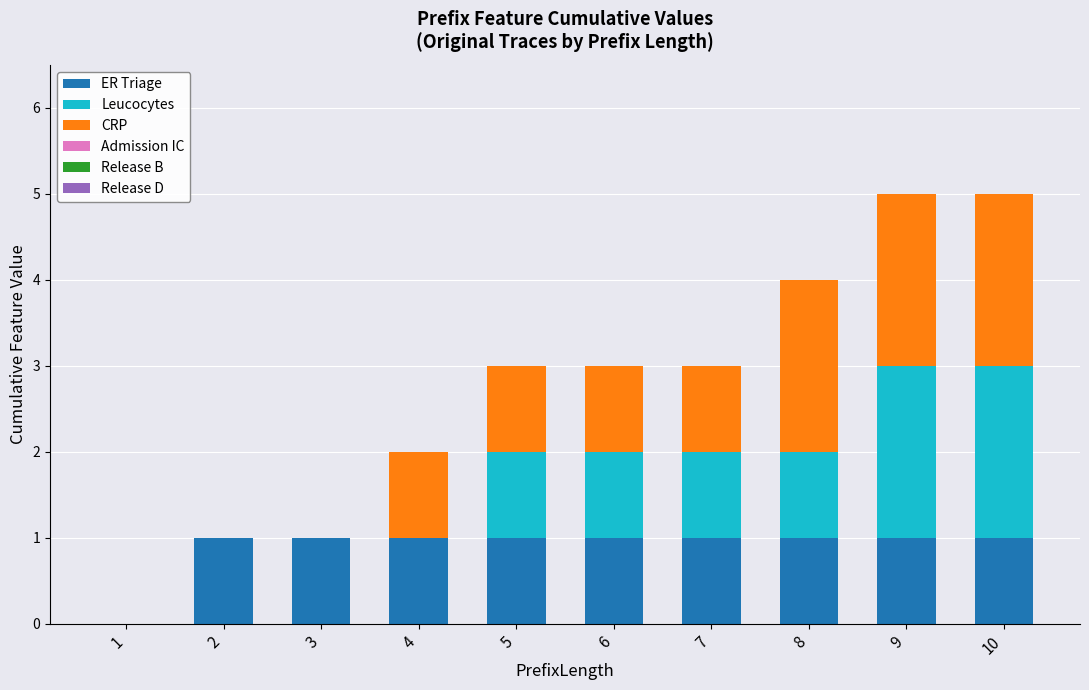

What is the total value across all series at 7?

3